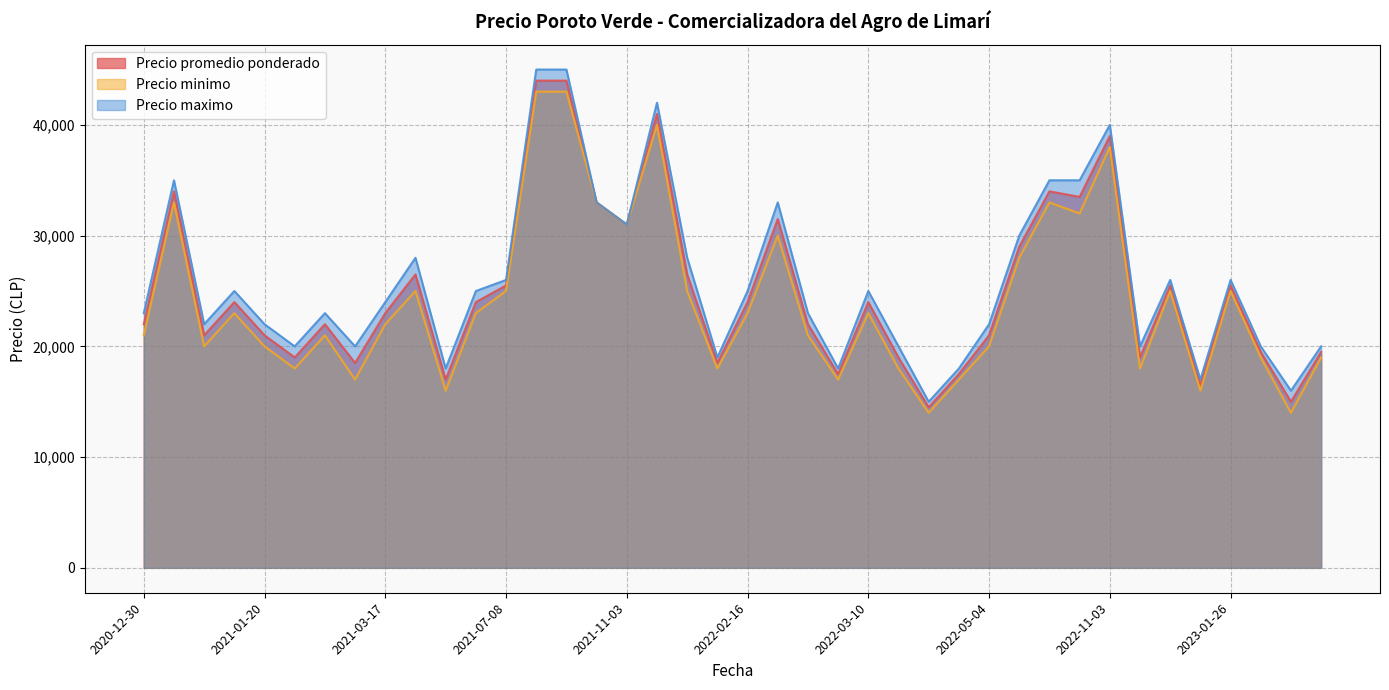

What is the maximum value shown in the chart?

45000